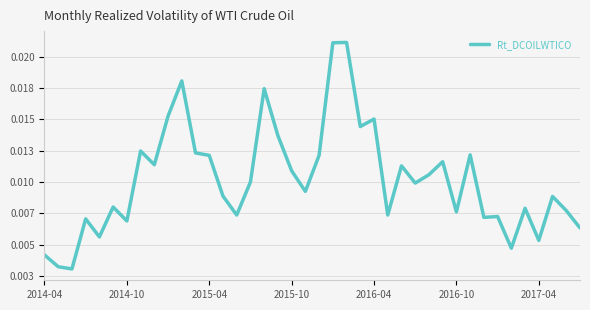

Is this an area chart (filled region under the line)?

No